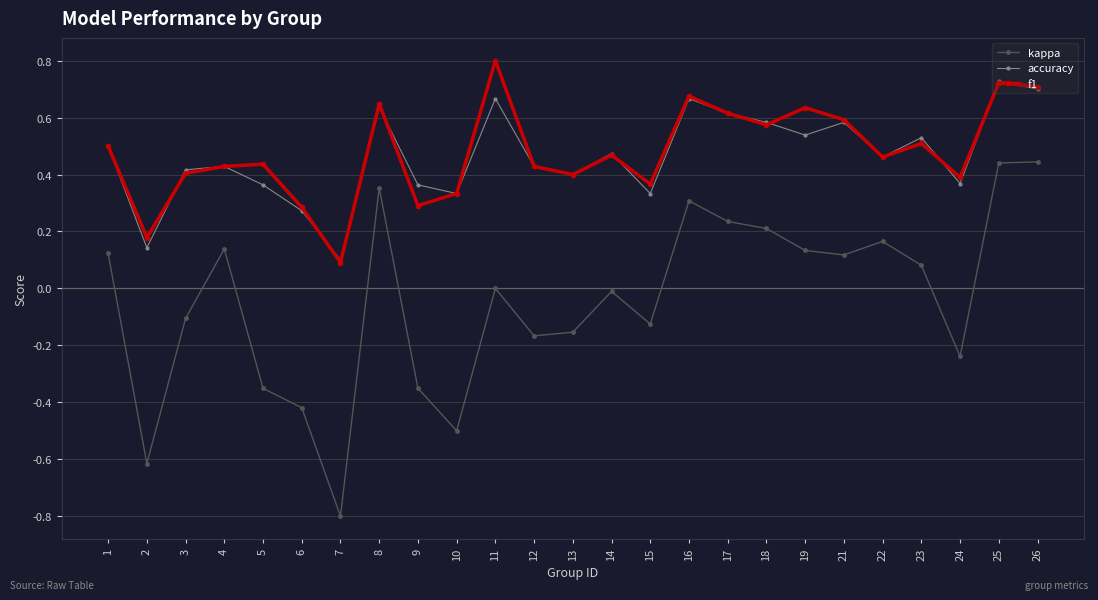

How many lines are shown in the chart?

3